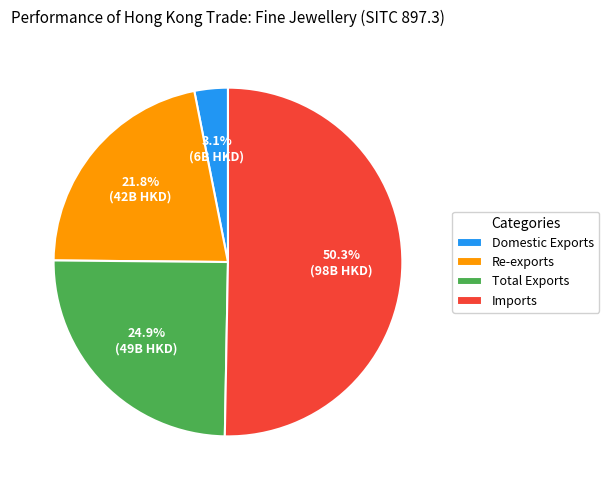

The Imports slice represents 38% of the pie. True or false?

False